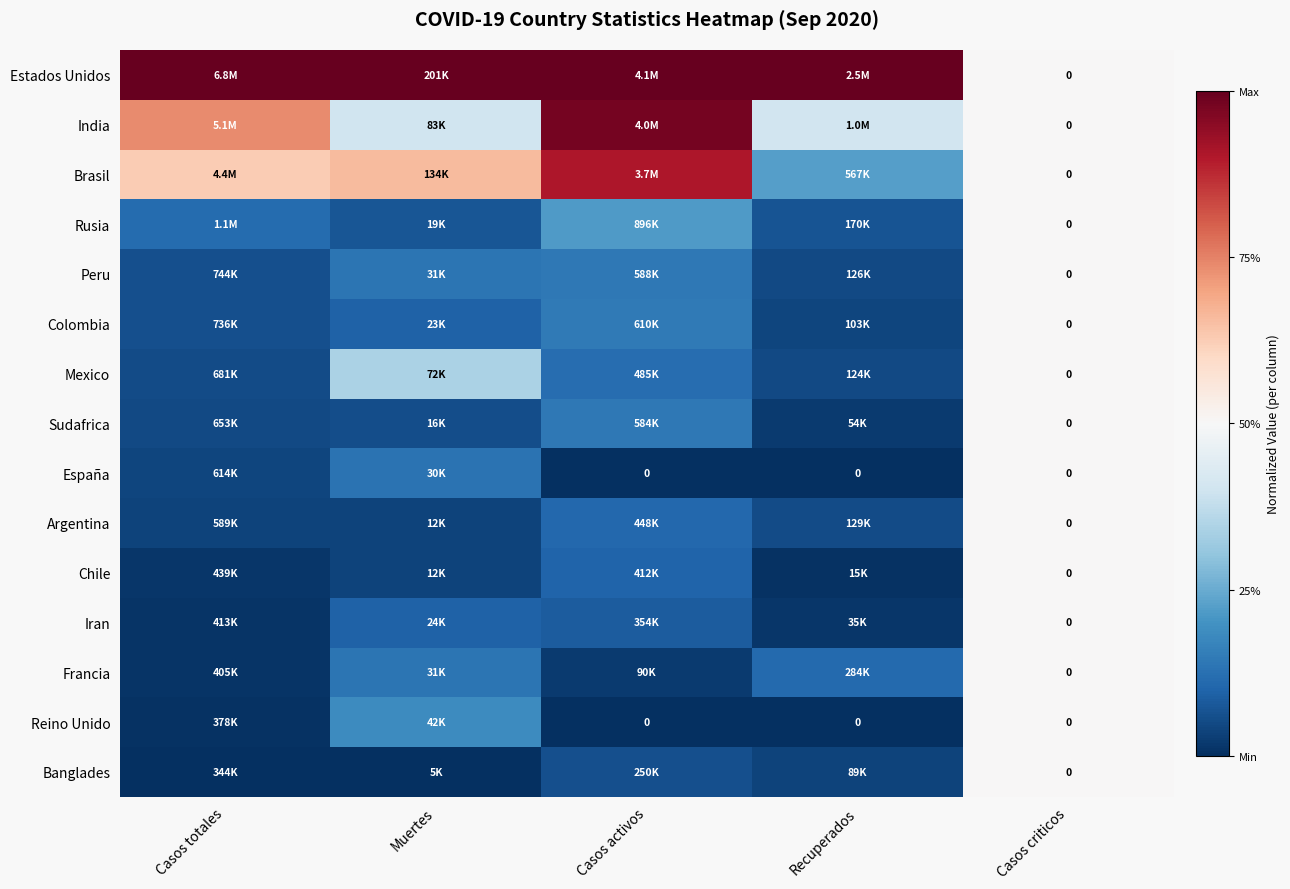

True or false: Peru has a value of 0.1 at Casos totales.

False